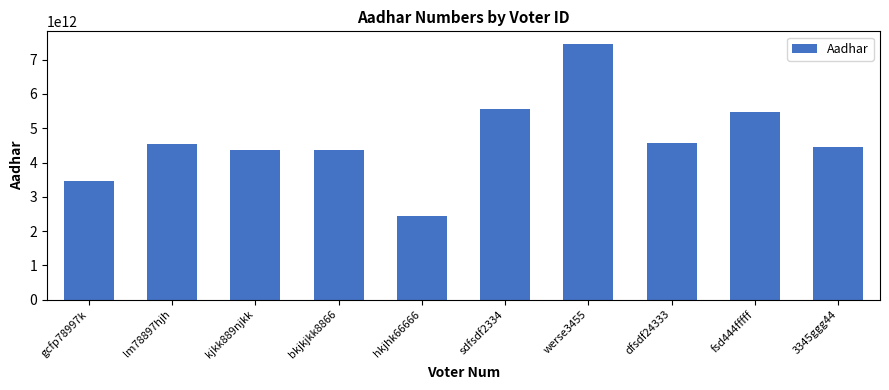

How many bars are there in total?

10